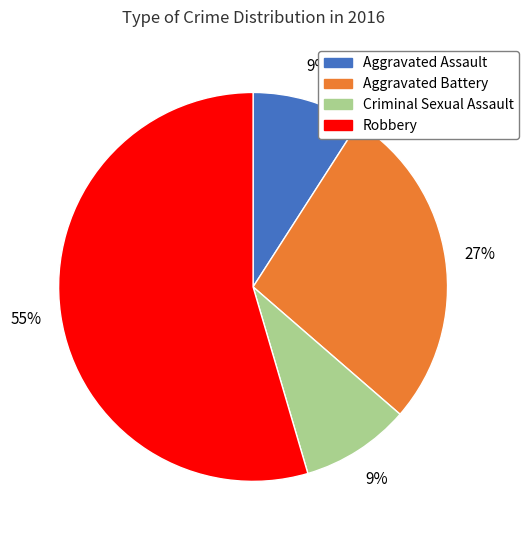

True or false: Criminal Sexual Assault accounts for 9% of the total.

True